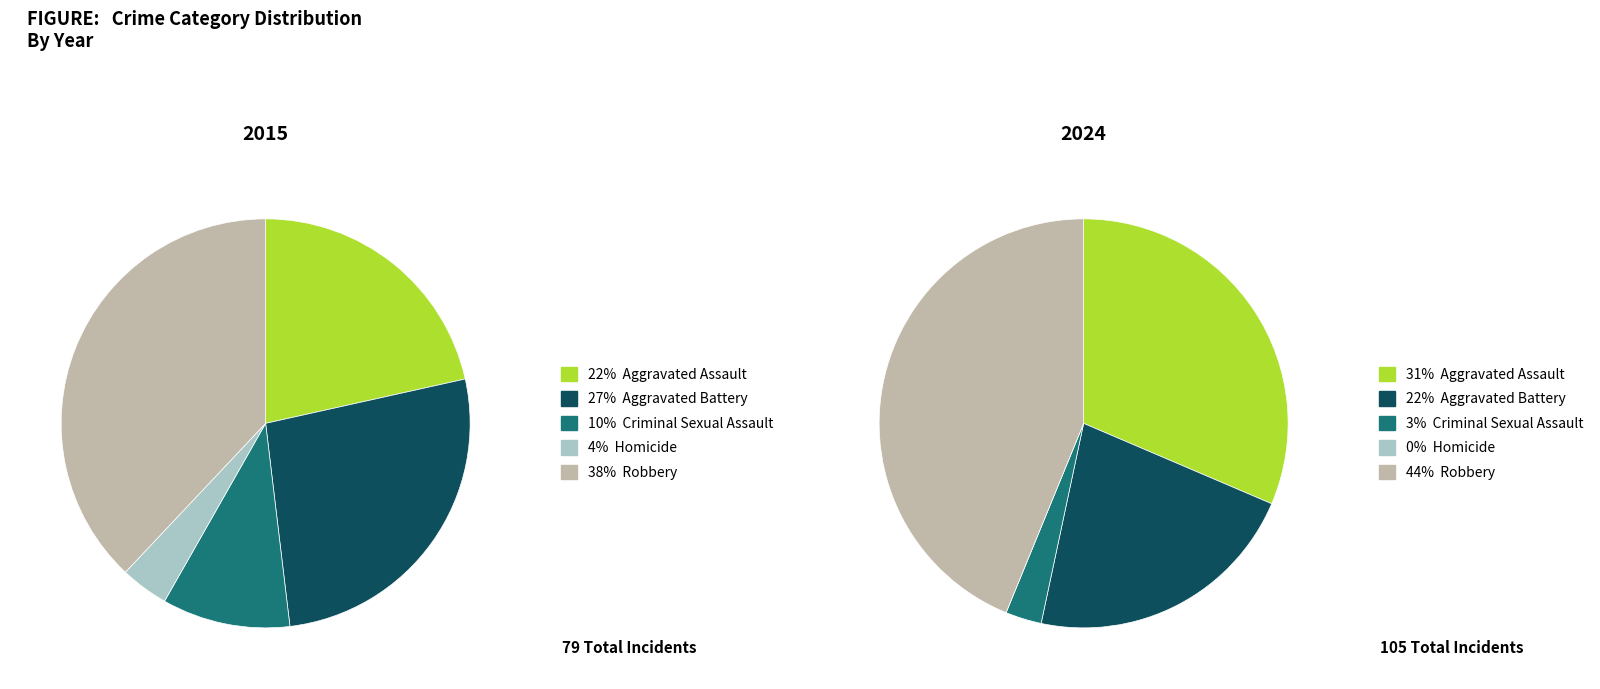

Which slice is the smallest?

Homicide